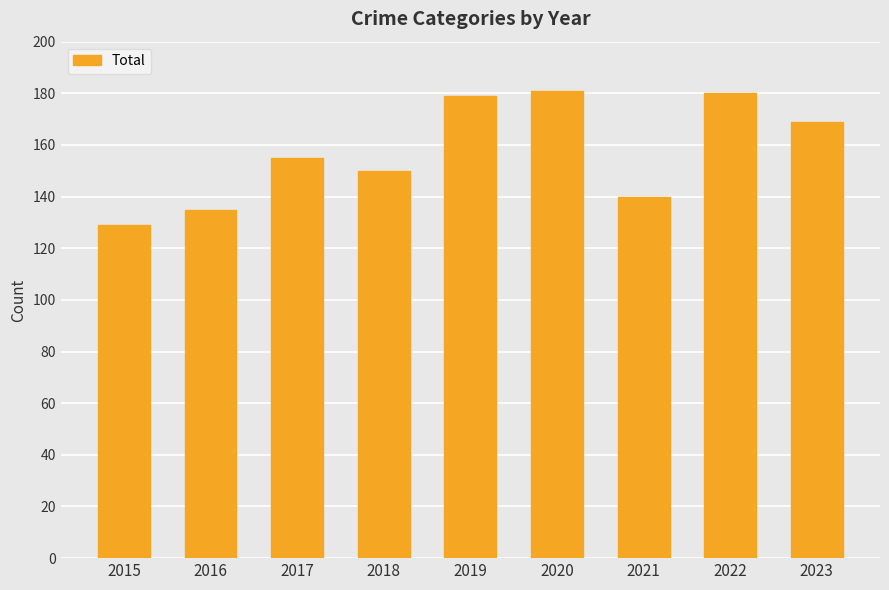

The value at 2017 is 91. True or false?

False